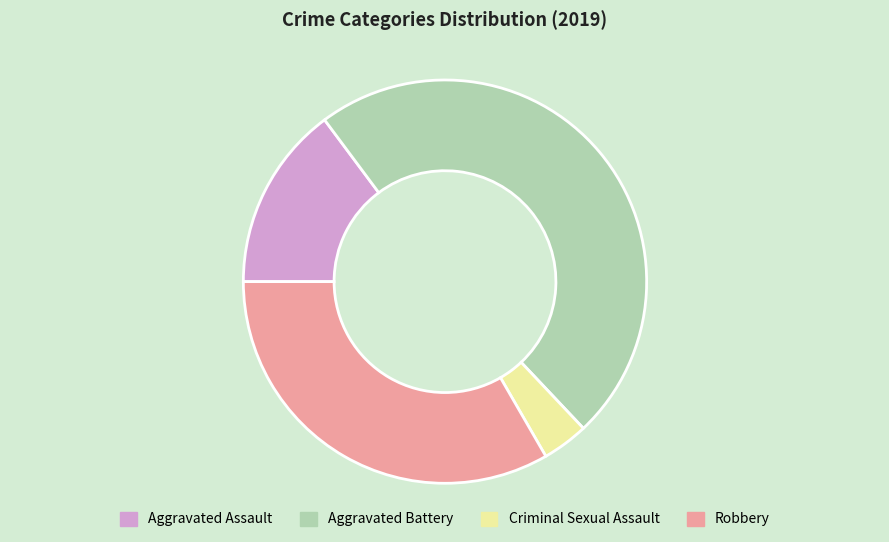

Does Robbery represent more than half of the total?

No